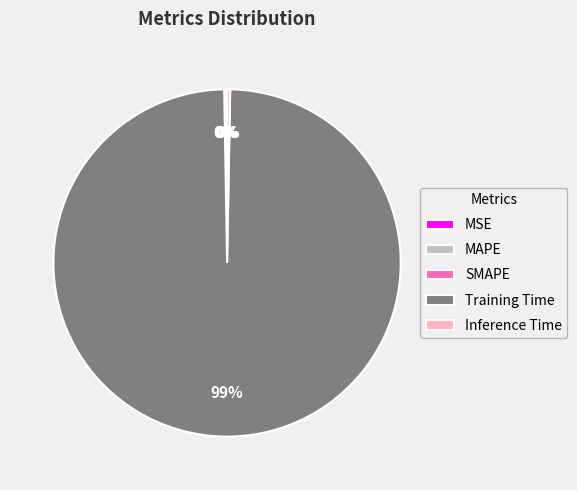

Which category accounts for the majority?

Training Time